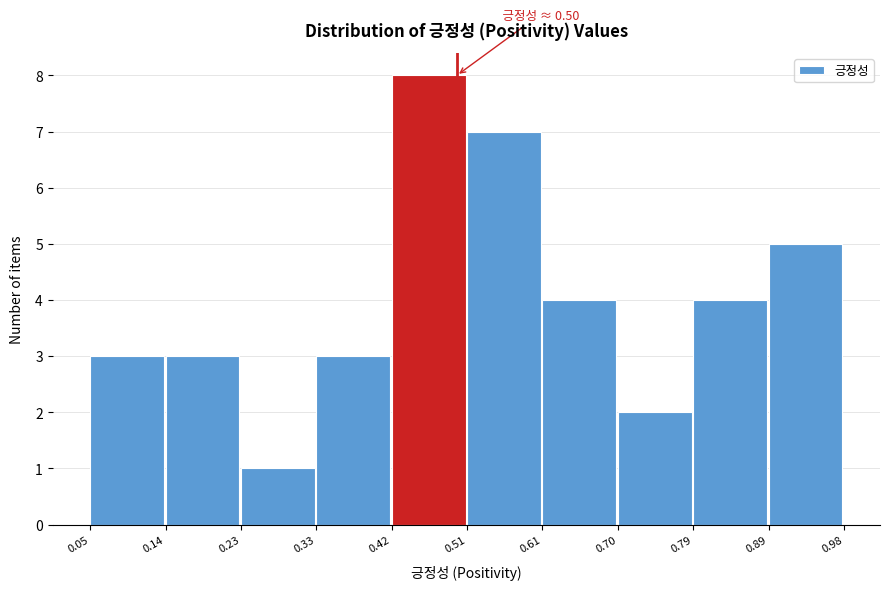

Over which range of the x-axis is the bar tallest?

0.42 to 0.51